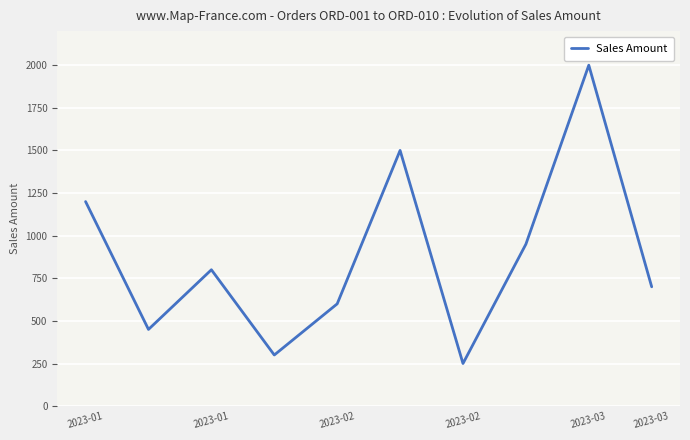

What is the difference between the maximum and minimum values?

1750